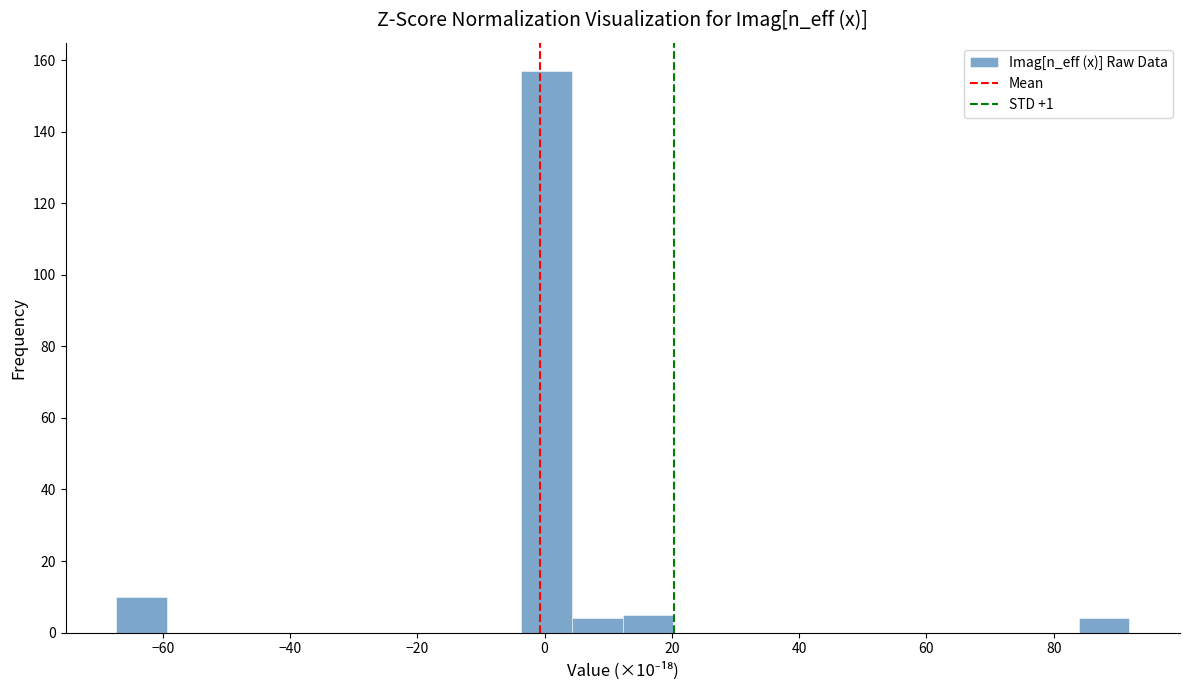

Around what value on the x-axis is the tallest bar? Give the approximate position of its centre, as read against the axis.

0